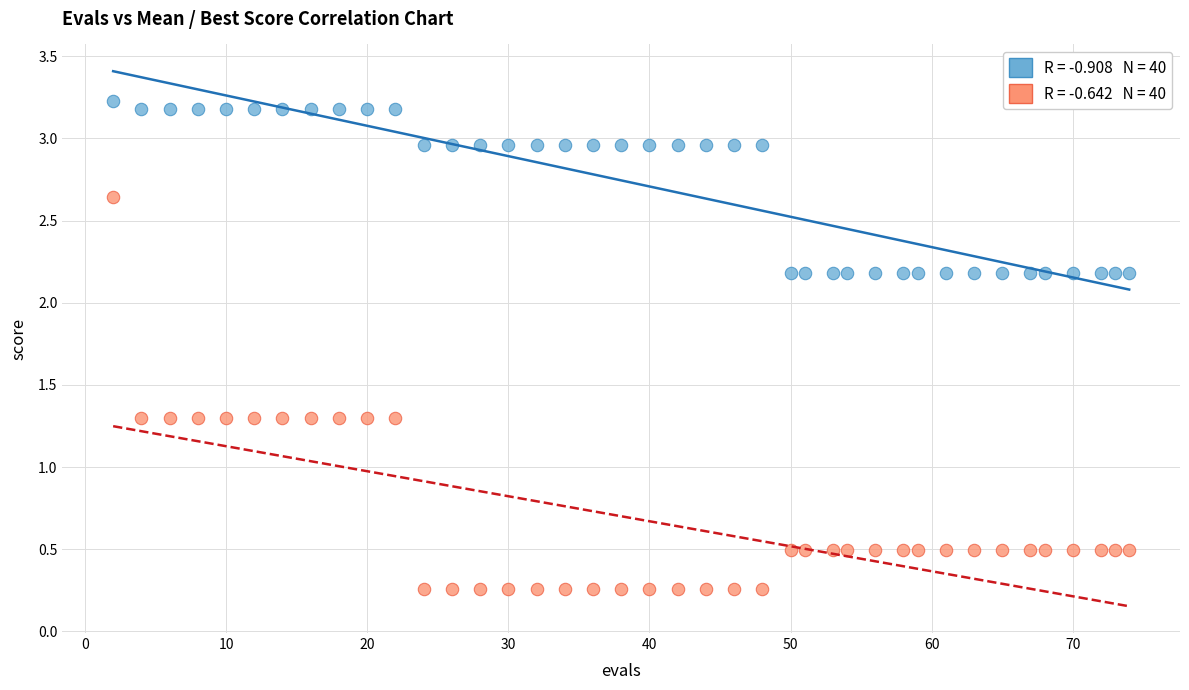

Across all data points, what is the range of X values (max minus min)?

72.0